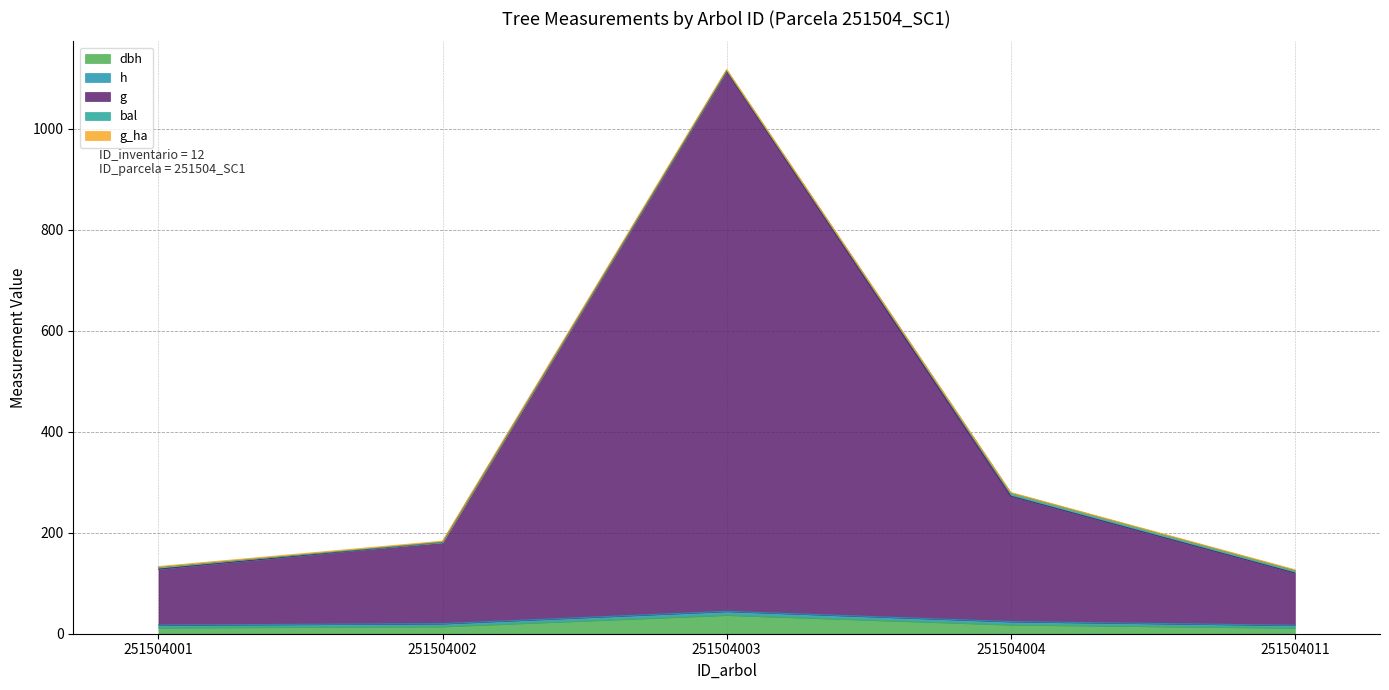

What is the minimum value for dbh?

11.5